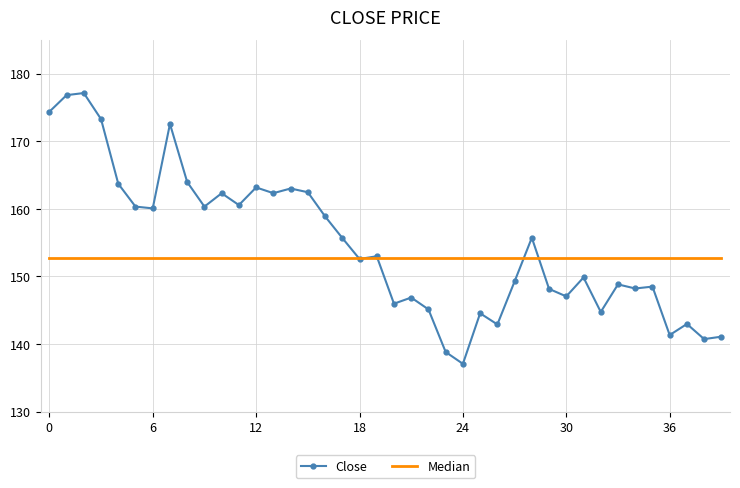

In Close, how many points are lower than both neighbors (excluding endpoints)?

13